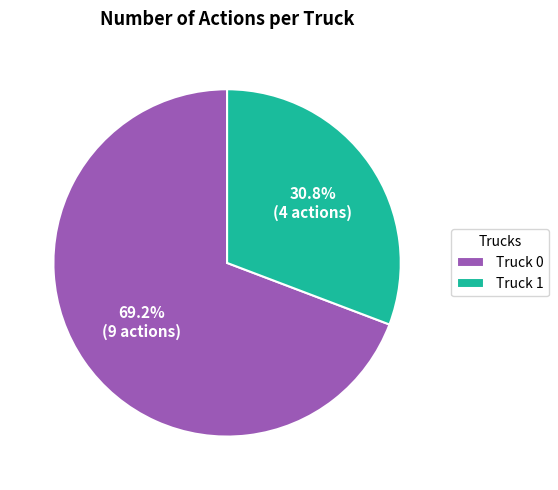

What is the ratio of the value at Truck 0 to the value at Truck 1?

2.2